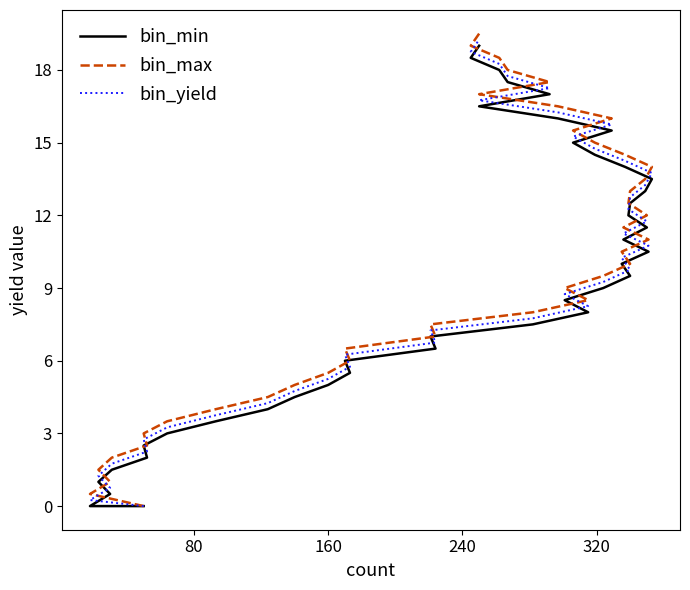

How many values in the bin_yield series exceed 9?

21